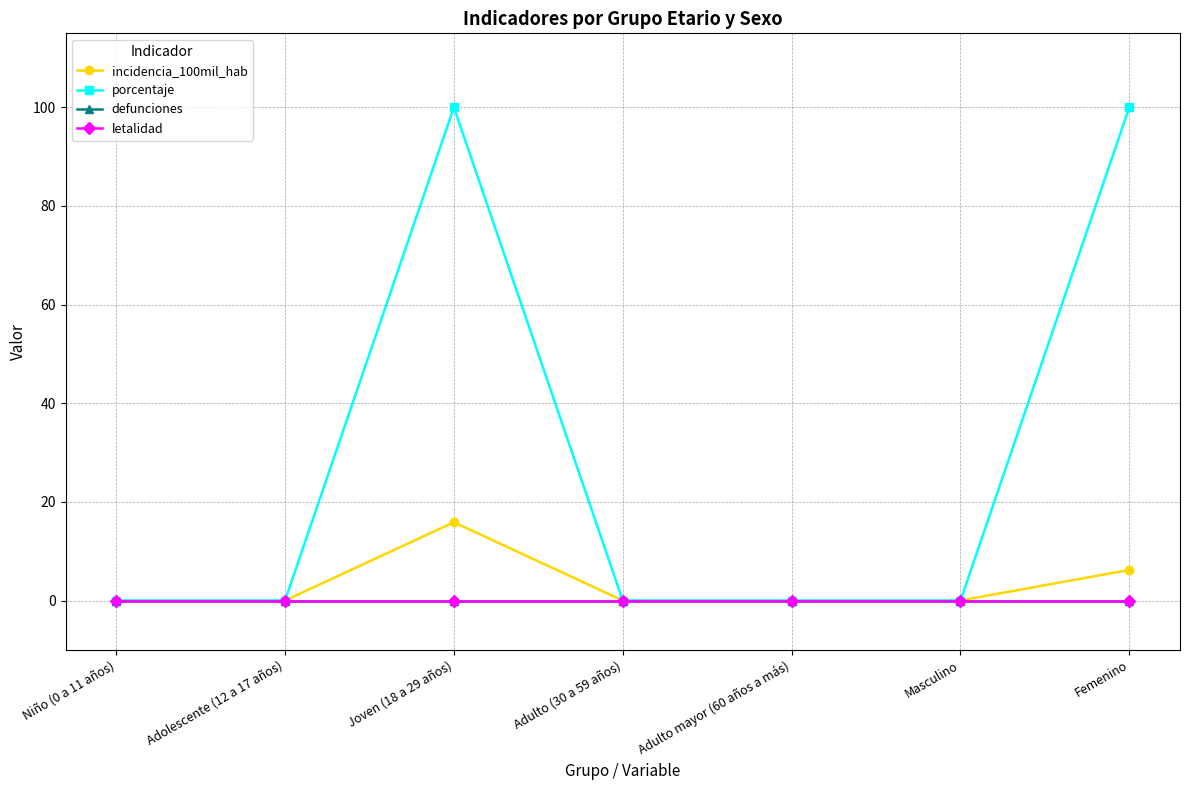

True or false: incidencia_100mil_hab has more than 0 interior local peaks.

True